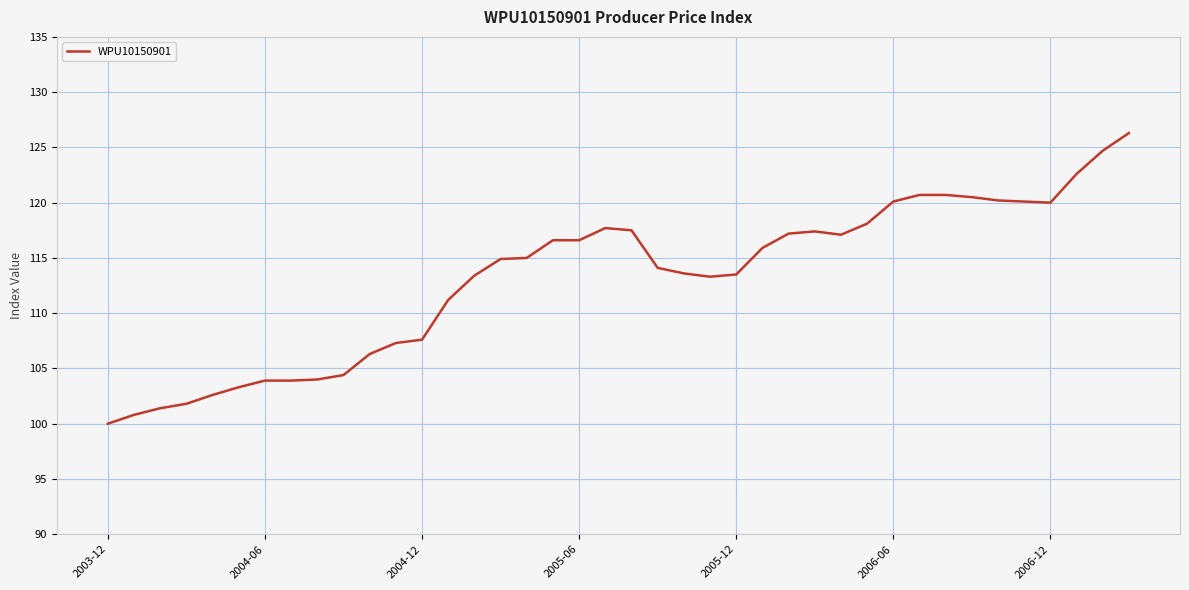

What is the difference between the maximum and minimum values?

26.3